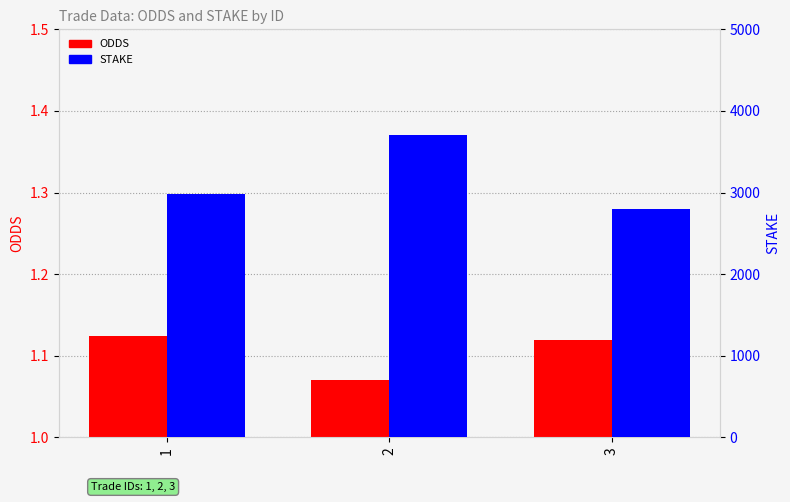

Is it true that ODDS equals 1.9 at 2?

False